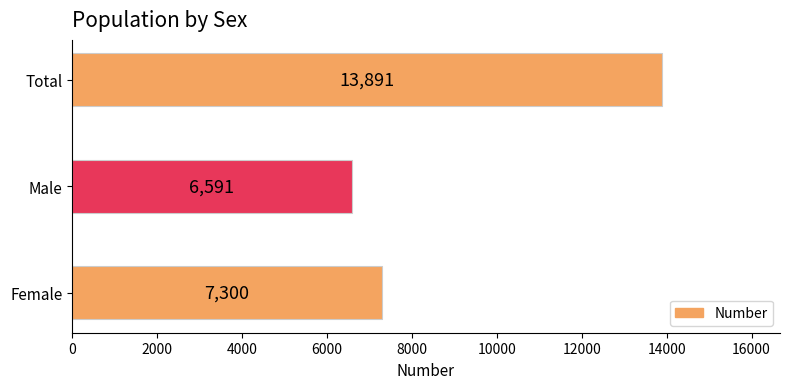

Reading bottom to top, list all the values displayed in this chart.

7300	6591	13891